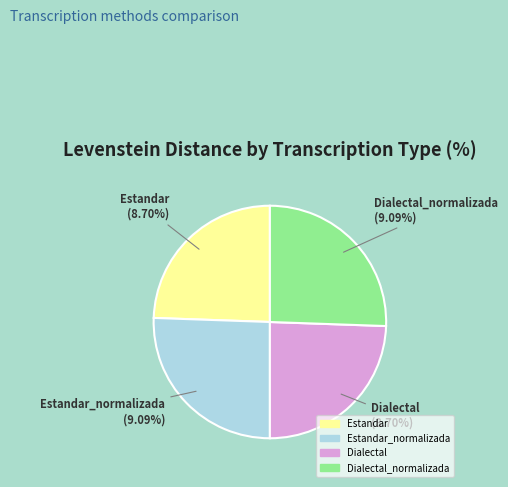

What is the largest slice in the pie chart?

Estandar_normalizada